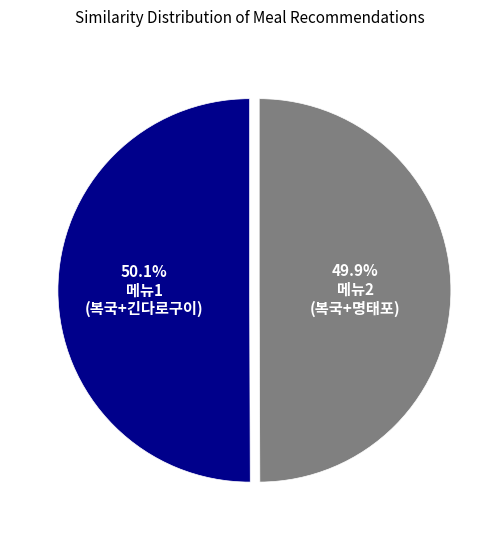

Is there any slice that represents more than half of the pie?

Yes